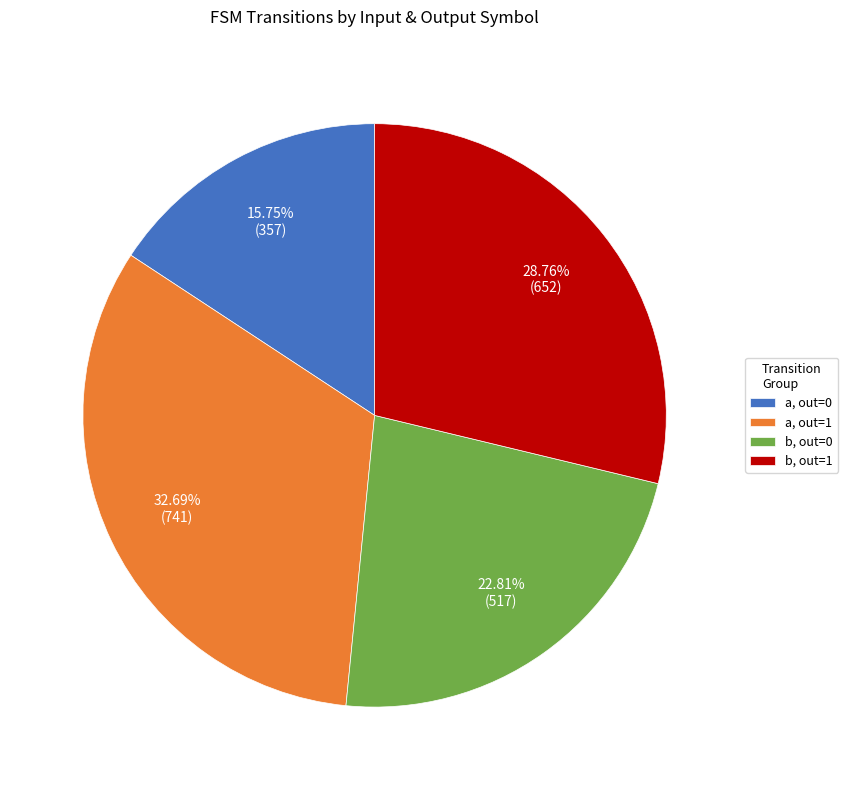

Which slice is the largest?

a, out=1